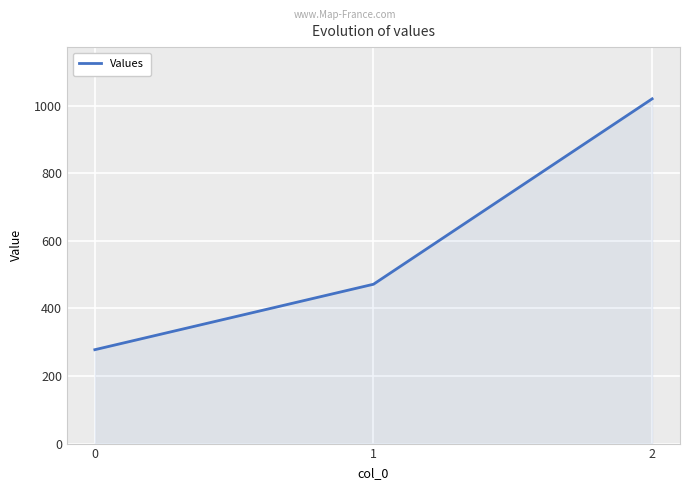

What value does the data have at 2?

1020.0